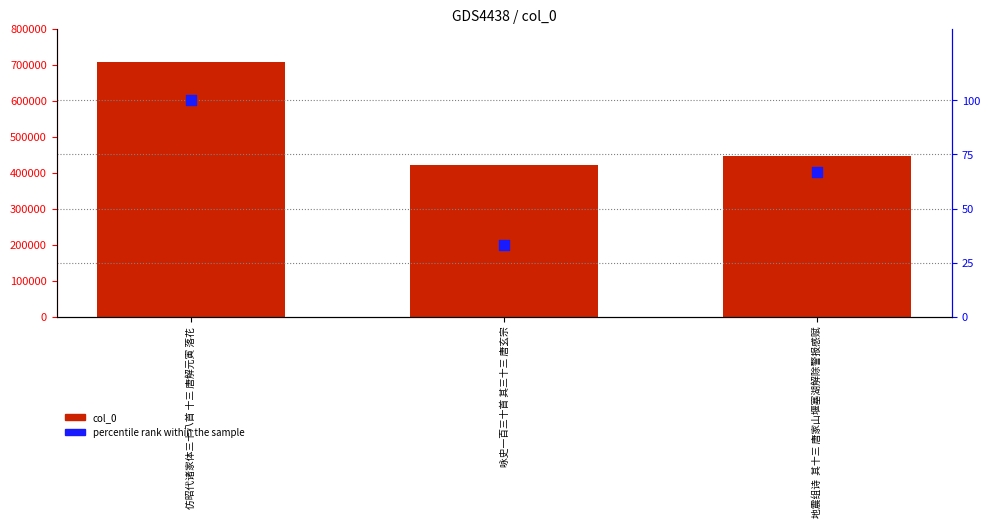

Which series has the largest Y range (max minus min)?

col_0